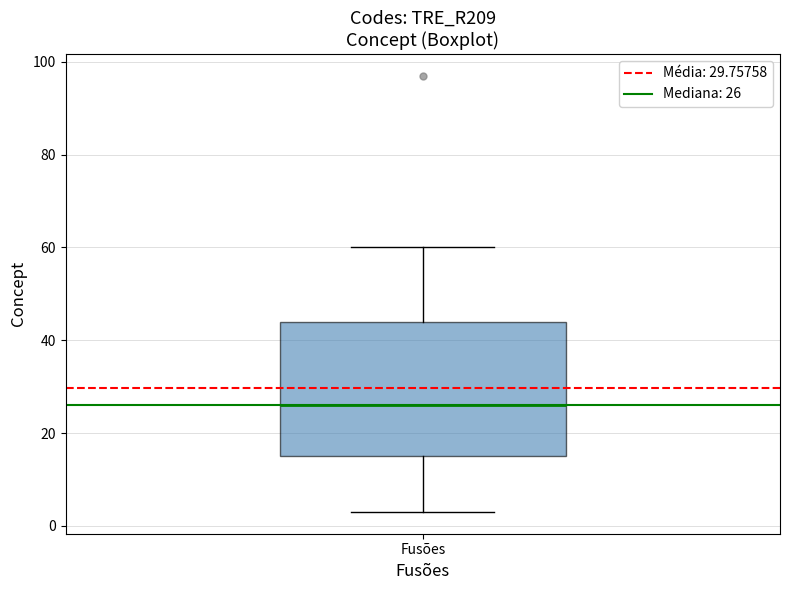

Where does the median line of the box for Fusões sit on the y-axis? The values are not printed on the chart, so give them approximately, as read against the axis.

26